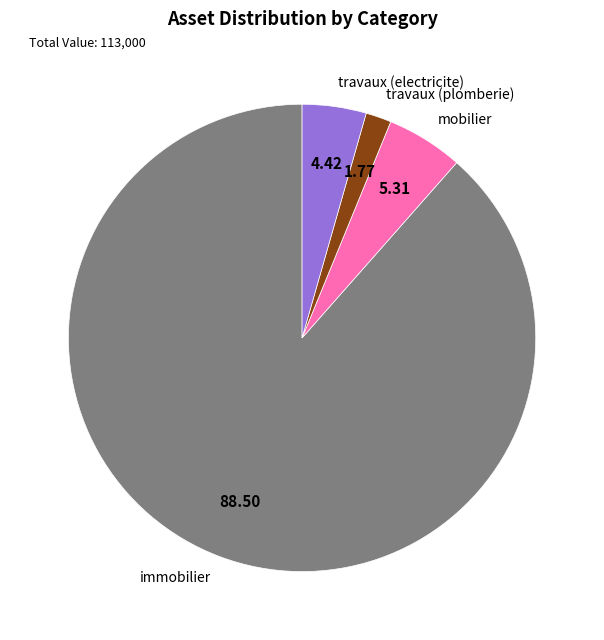

True or false: mobilier accounts for 5% of the total.

True